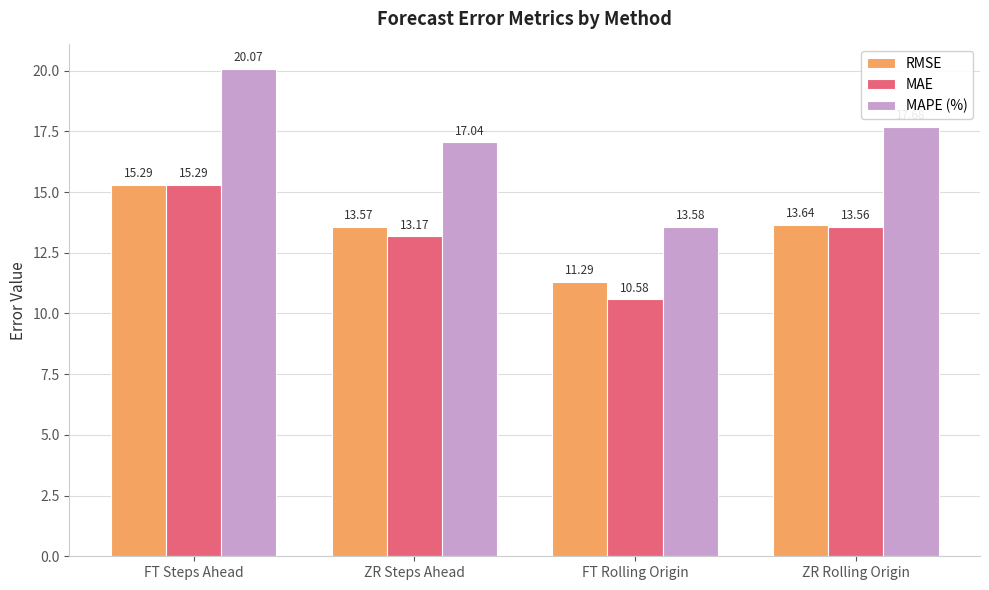

List the labels in order of MAE value, smallest first.

FT Rolling Origin, ZR Steps Ahead, ZR Rolling Origin, FT Steps Ahead